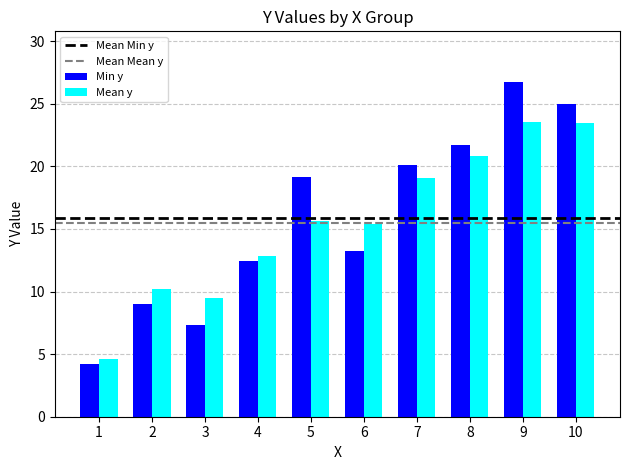

What is the difference between the maximum and second lowest values in the Min y series?

19.4